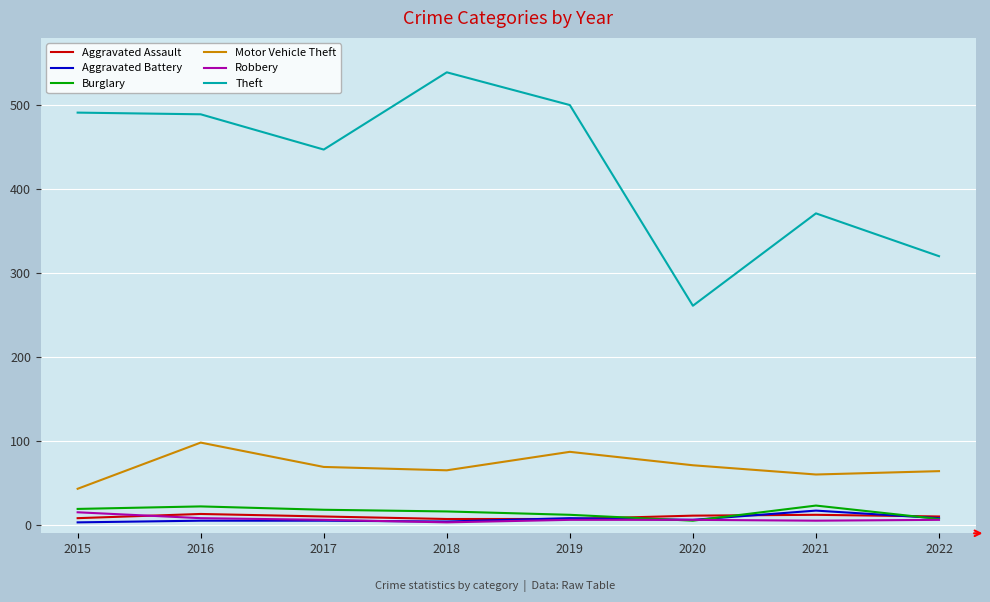

True or false: Theft has a value of 230 at 2018.

False